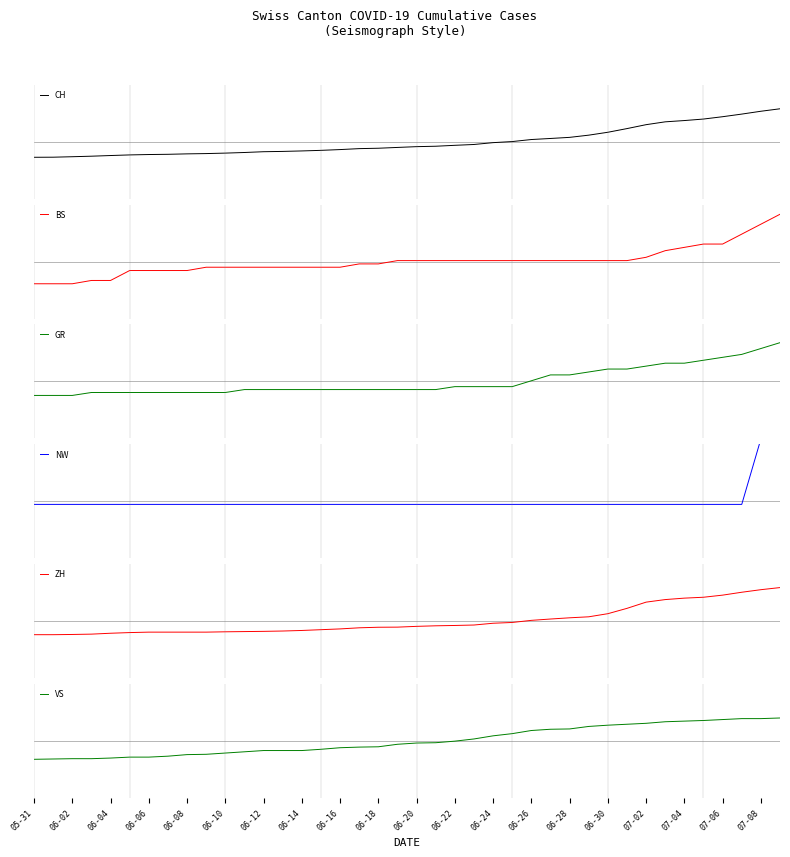

What is the difference between the second highest and second lowest values in the ZH series?

3.2